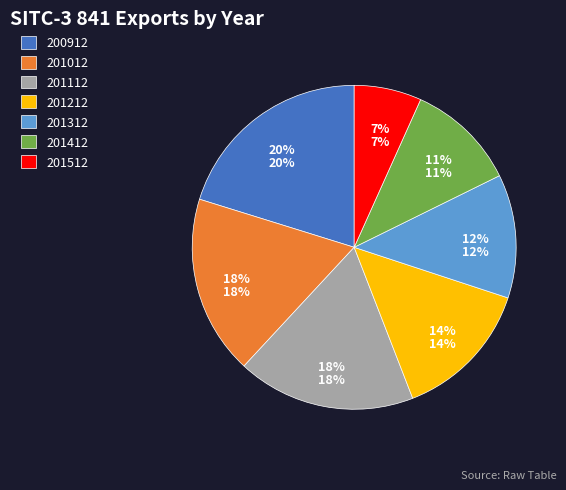

Which slice is the smallest?

201512